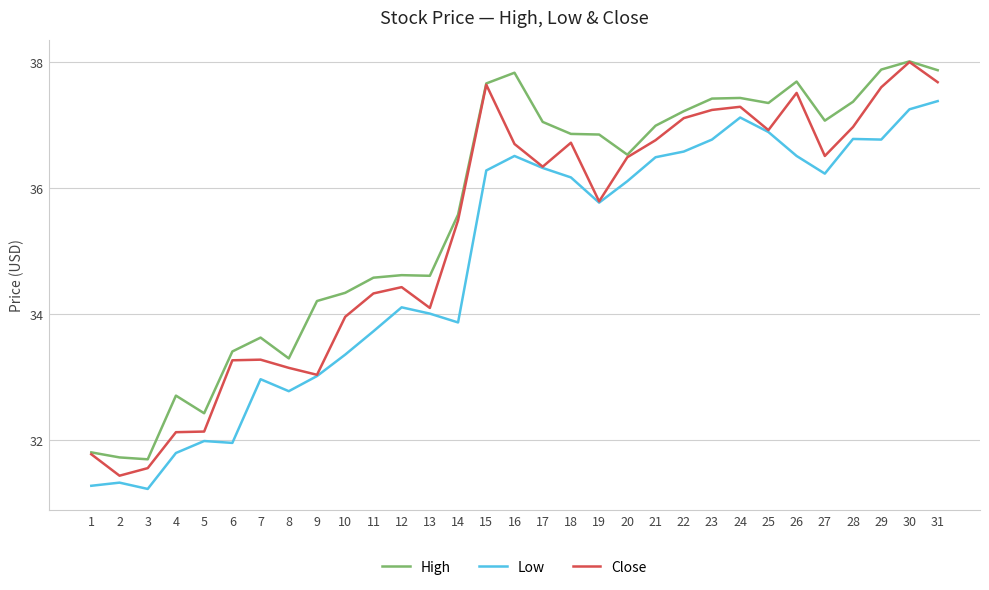

What is the average value of the High series?

35.6